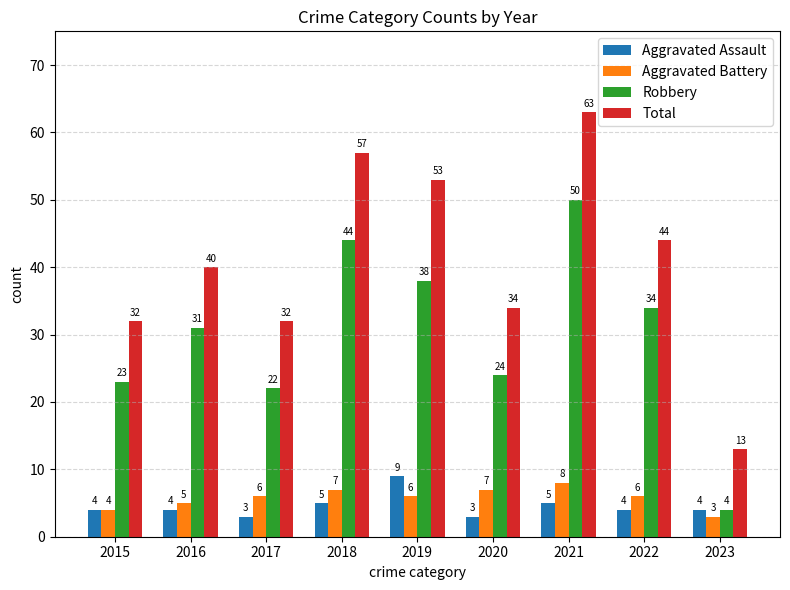

At which label does Total reach its peak?

2021